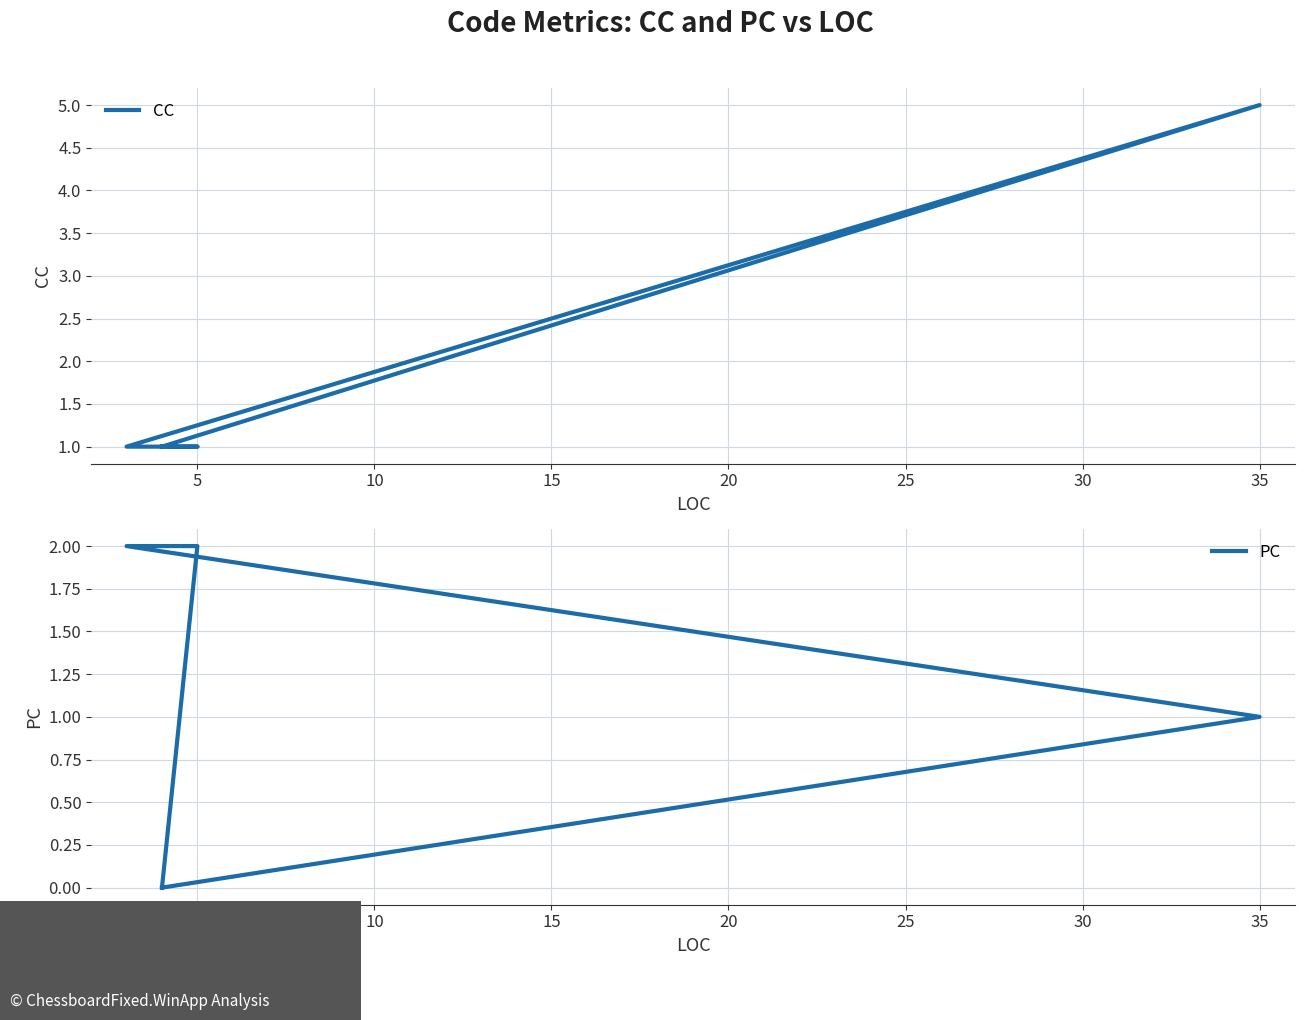

True or false: PC has a value of 1 at 35.

False